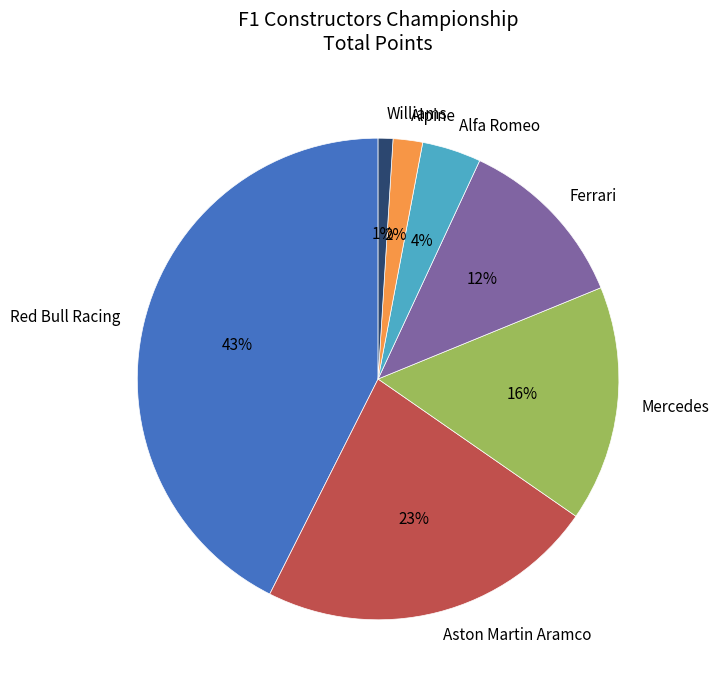

Is it true that Williams is 1% of the pie?

True